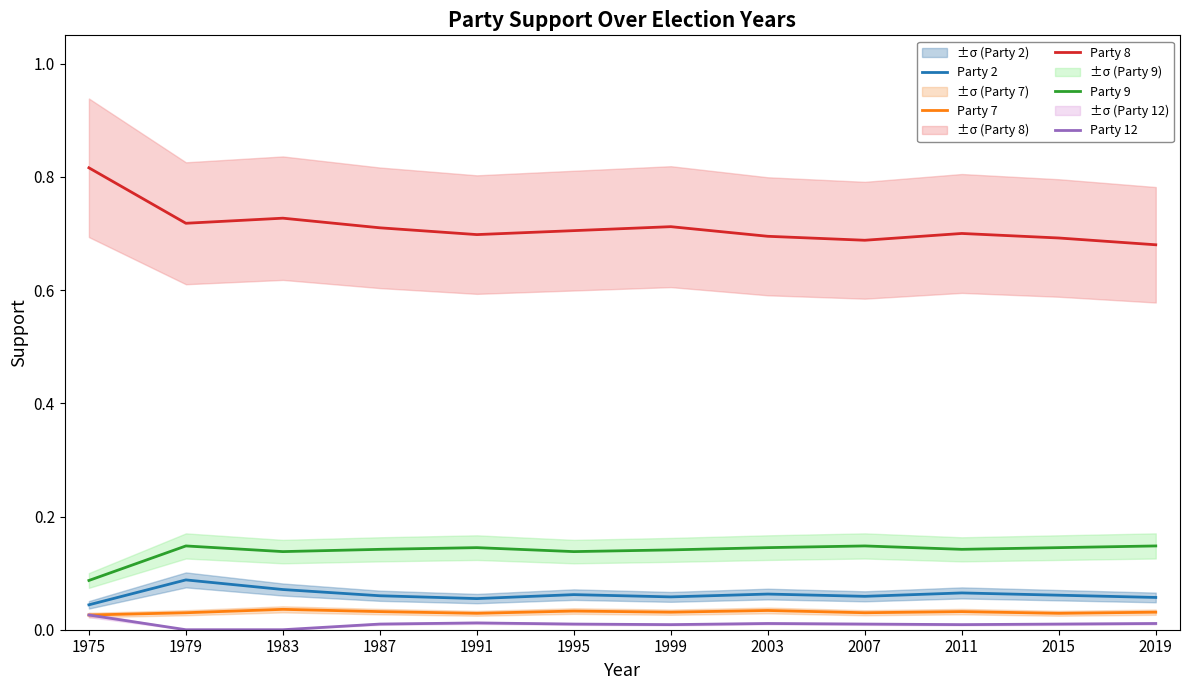

How many interior local valleys does the Party 2 series have?

3